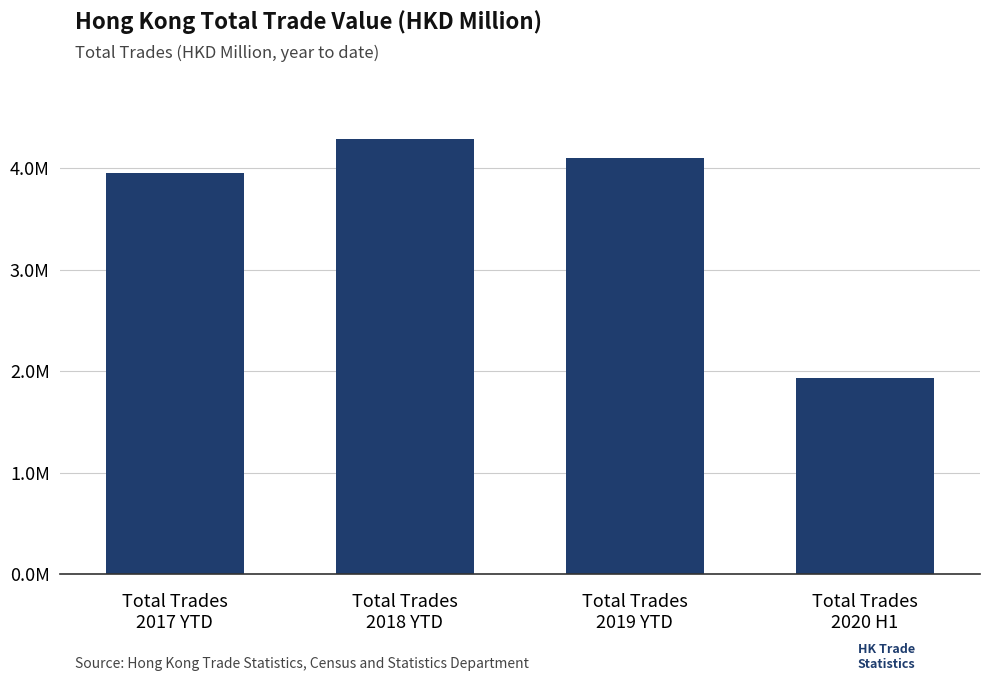

Does the chart contain any negative values?

No